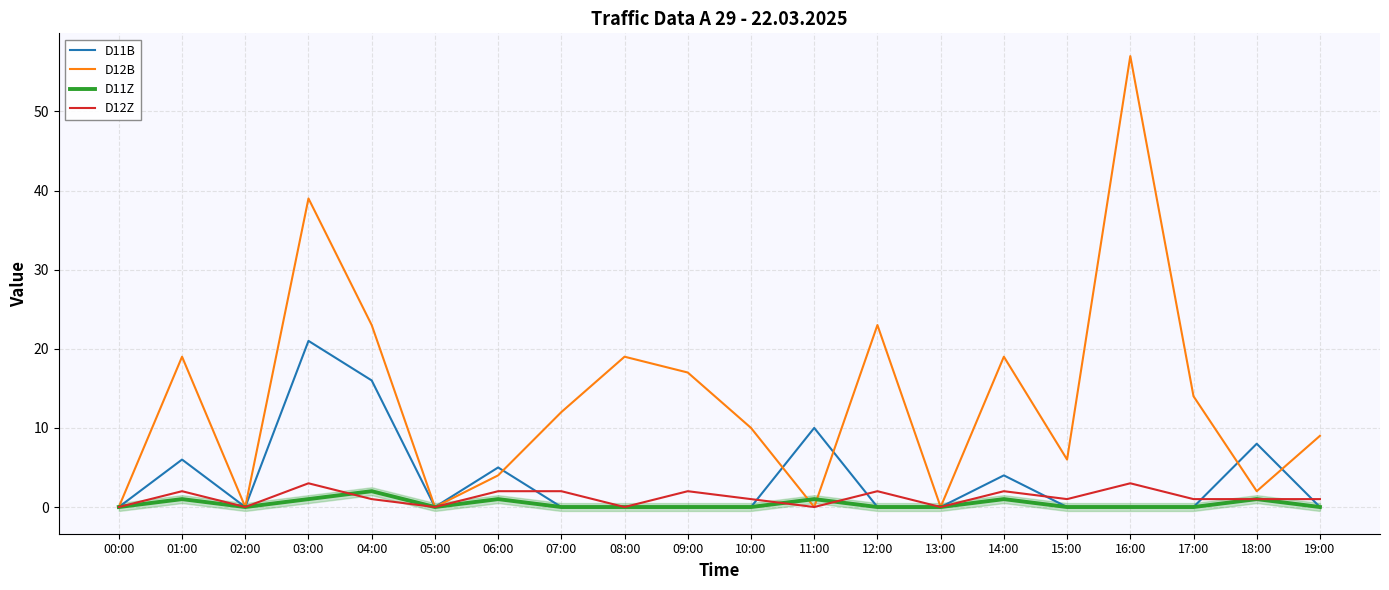

Which series has the largest total across all categories?

D12B